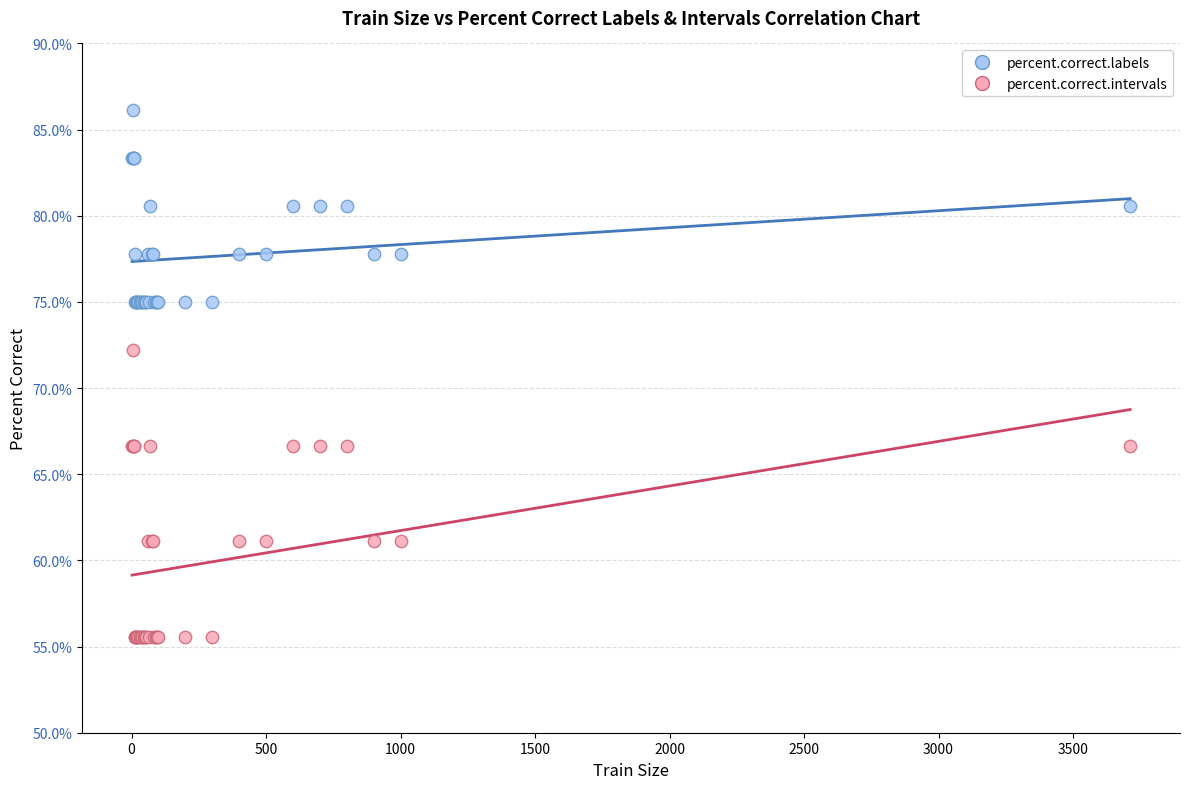

What are all the series names shown in the legend?

percent.correct.labels, percent.correct.intervals